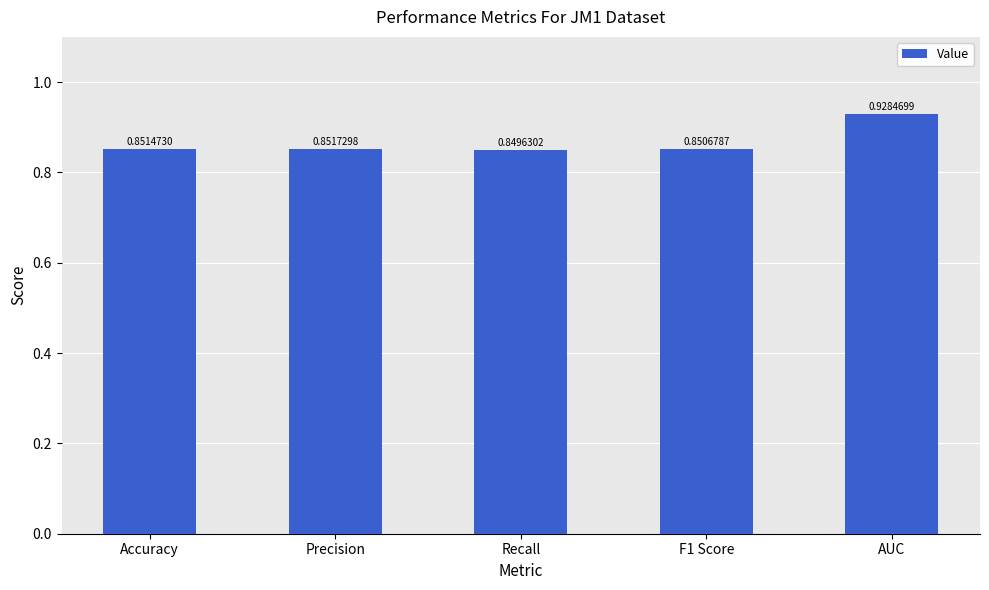

Between Recall and AUC, which is larger?

AUC